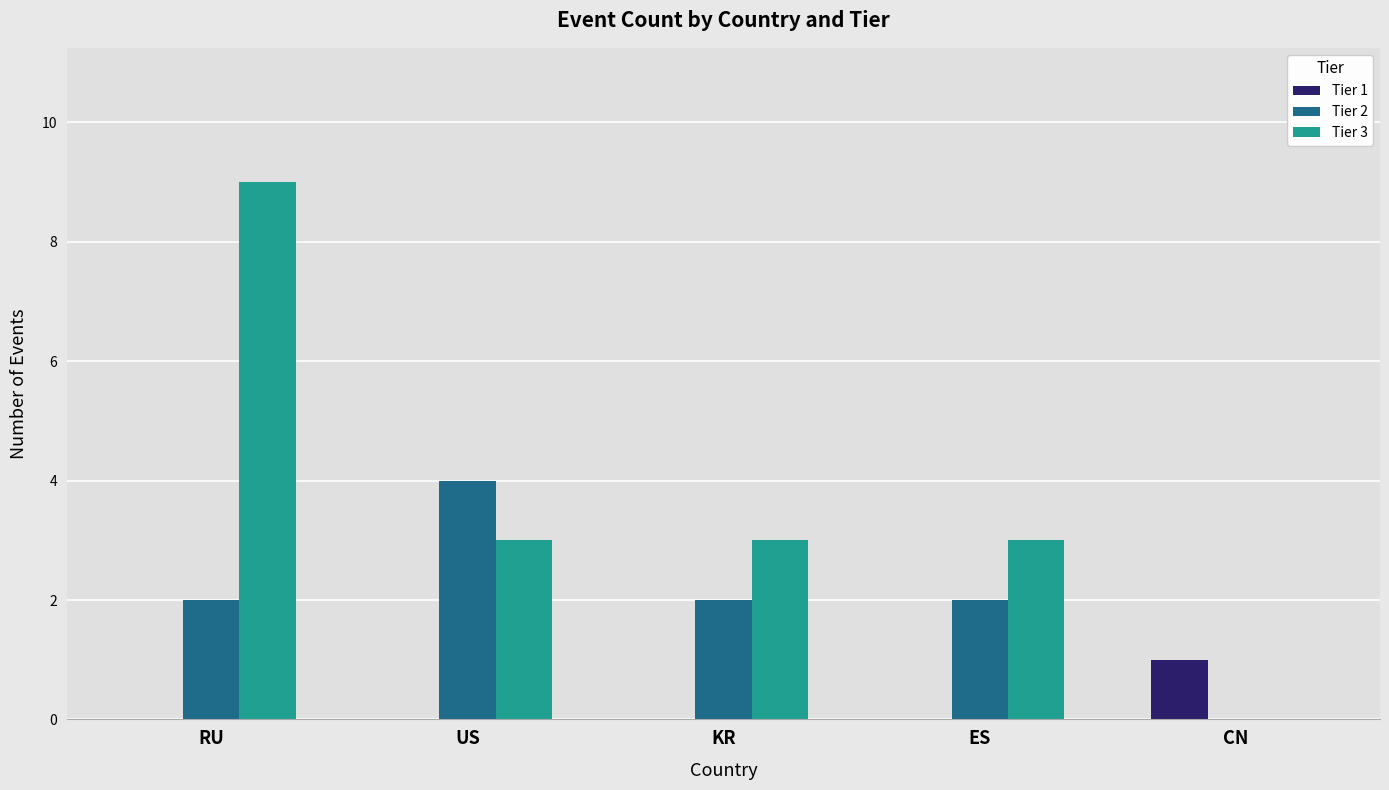

How many groups of bars are there?

5